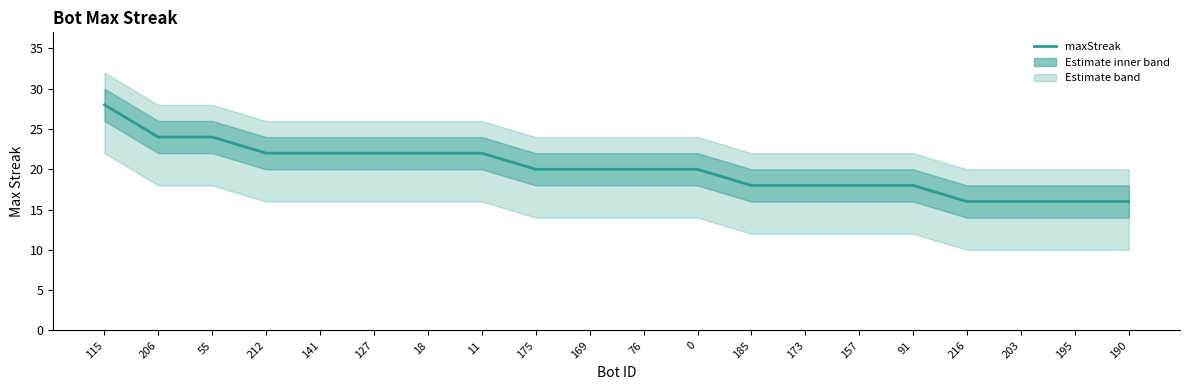

List the labels in order of value, largest first.

115, 206, 55, 212, 141, 127, 18, 11, 175, 169, 76, 0, 185, 173, 157, 91, 216, 203, 195, 190